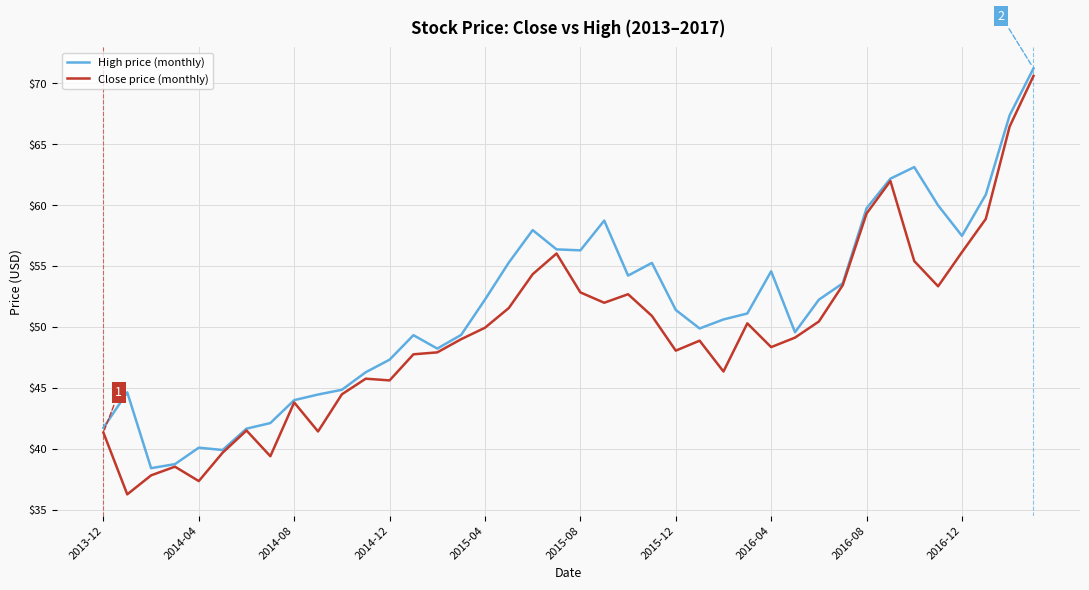

What is the minimum value shown in the chart?

36.3